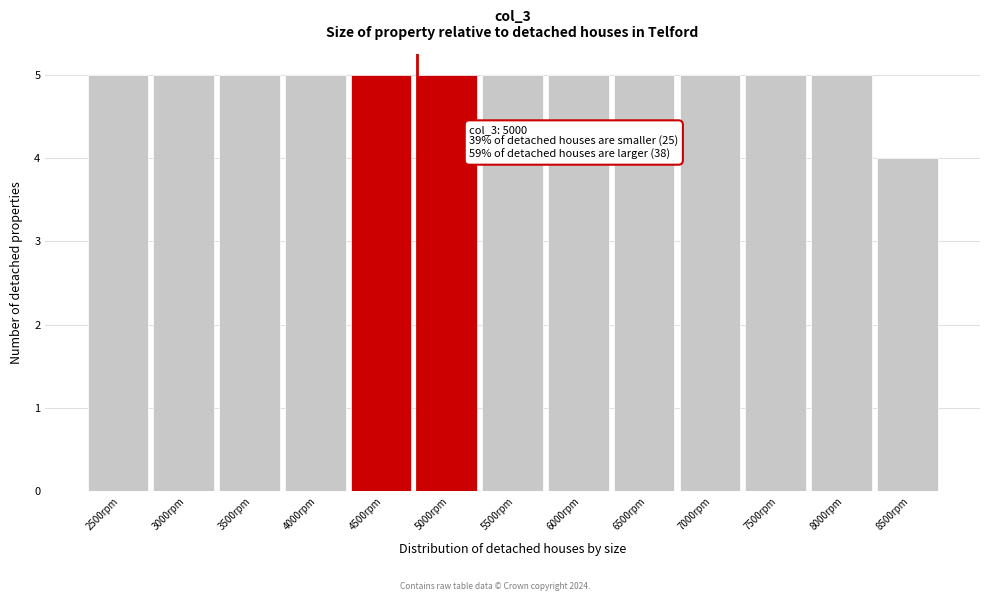

Reading left to right, what are all the values shown in this chart?

2500rpm=5	3000rpm=5	3500rpm=5	4000rpm=5	4500rpm=5	5000rpm=5	5500rpm=5	6000rpm=5	6500rpm=5	7000rpm=5	7500rpm=5	8000rpm=5	8500rpm=4